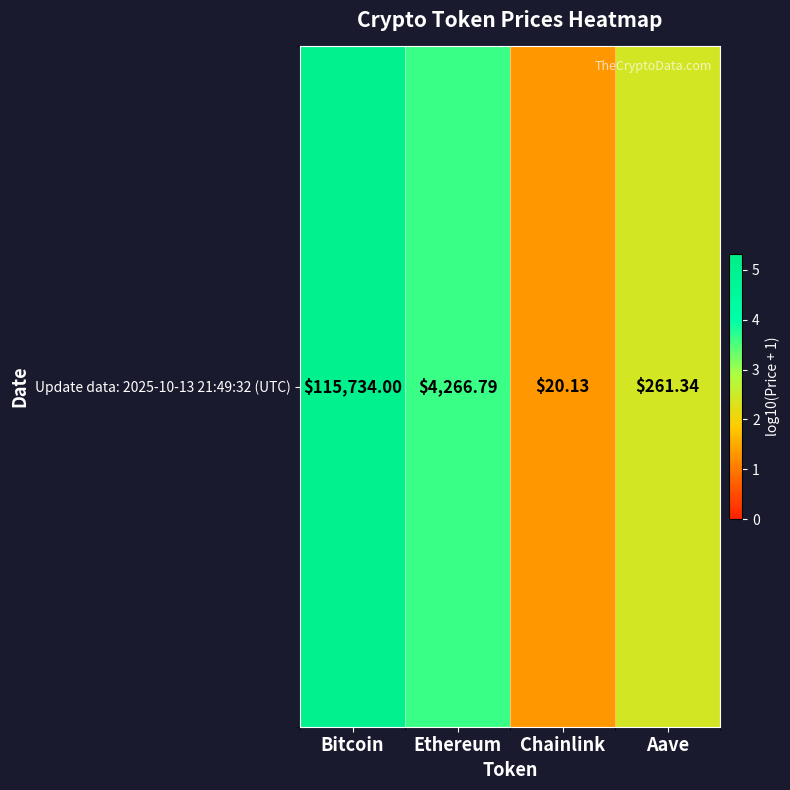

What is the difference between the second highest and second lowest values?

1.2